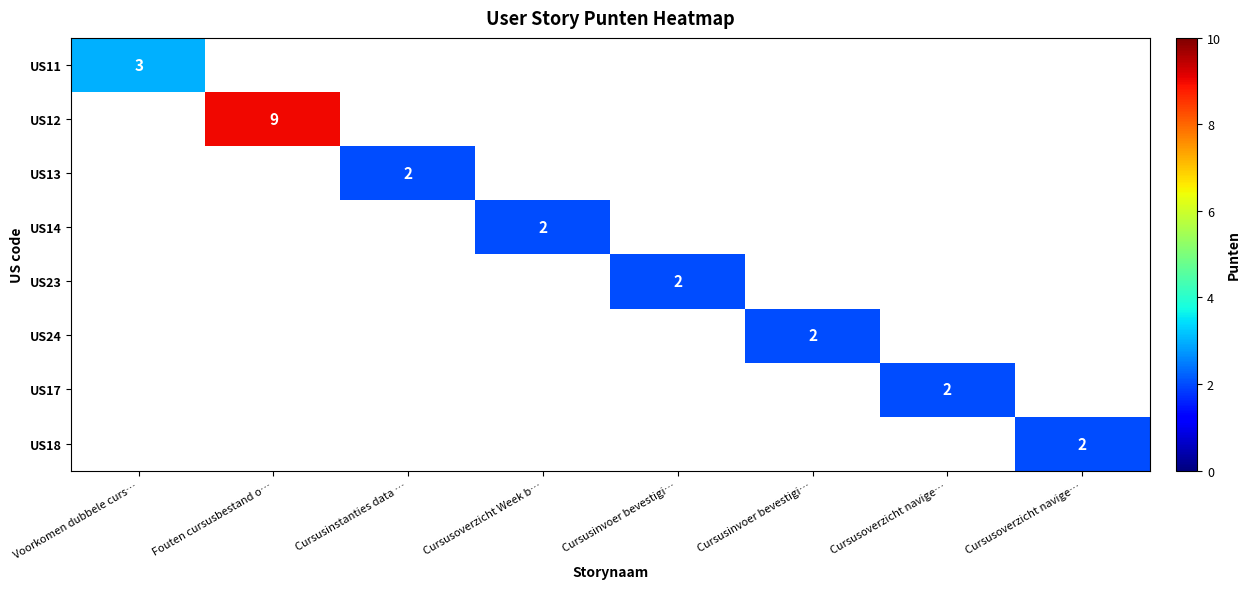

At how many categories does at least one series exceed 3?

1